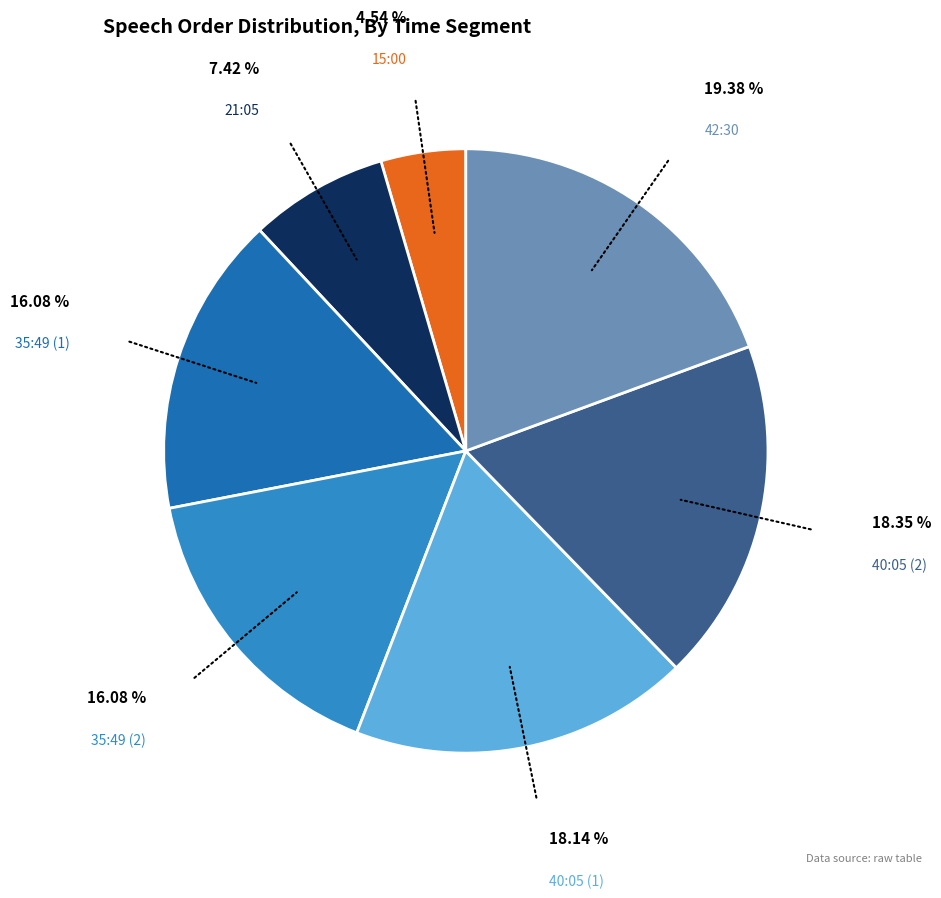

The 21:05 slice represents 7% of the pie. True or false?

True